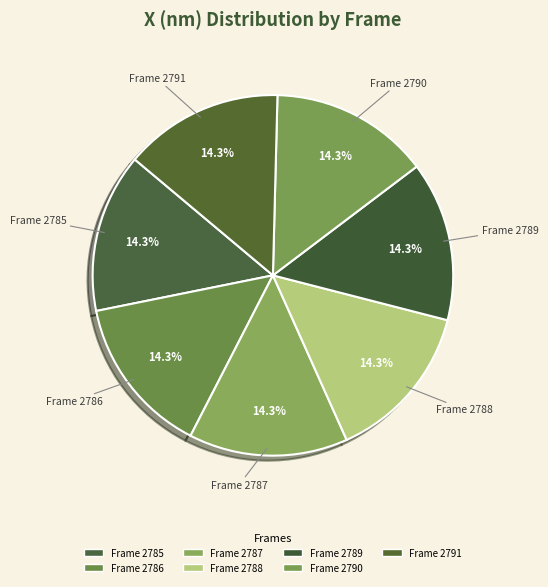

Does Frame 2785 represent more than half of the total?

No